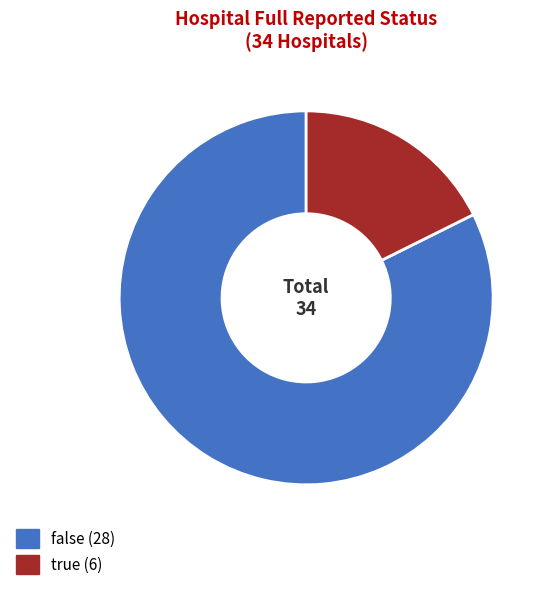

True or false: false accounts for 92% of the total.

False